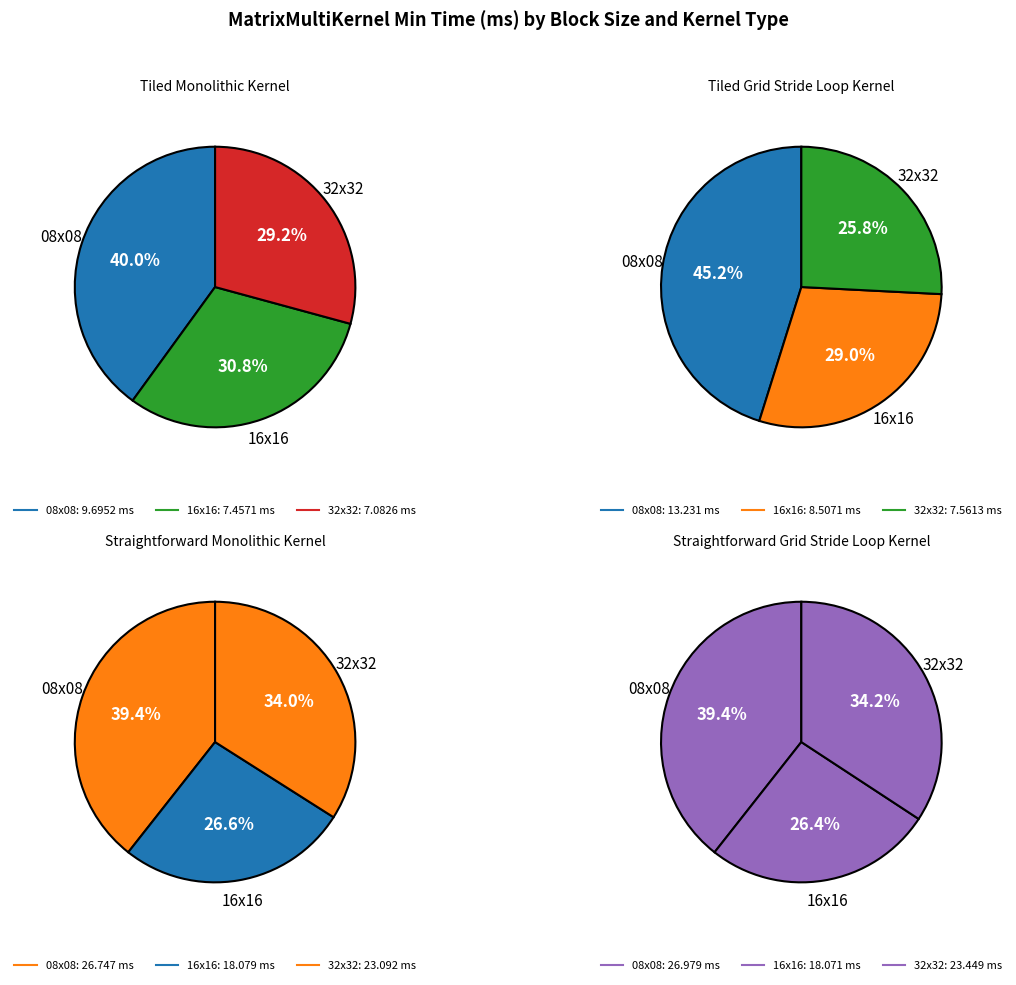

Is it true that 16x16 is 27% of the pie?

True